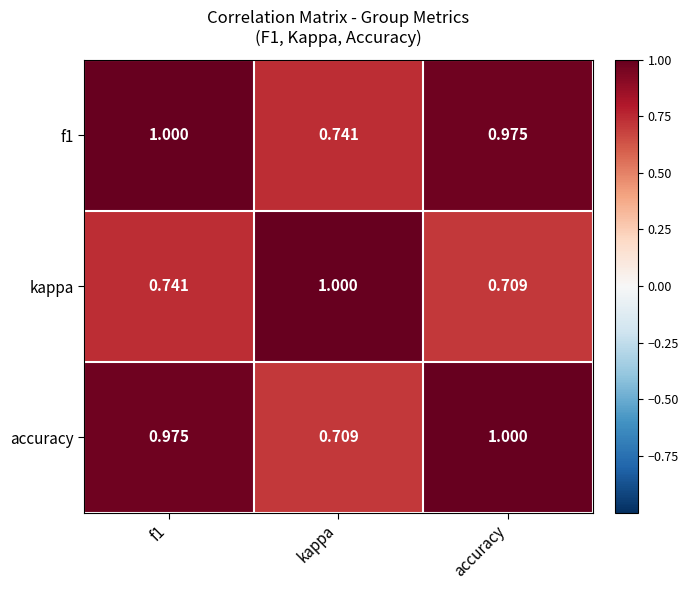

Is the value of f1 at f1 greater than the value of accuracy at kappa?

Yes